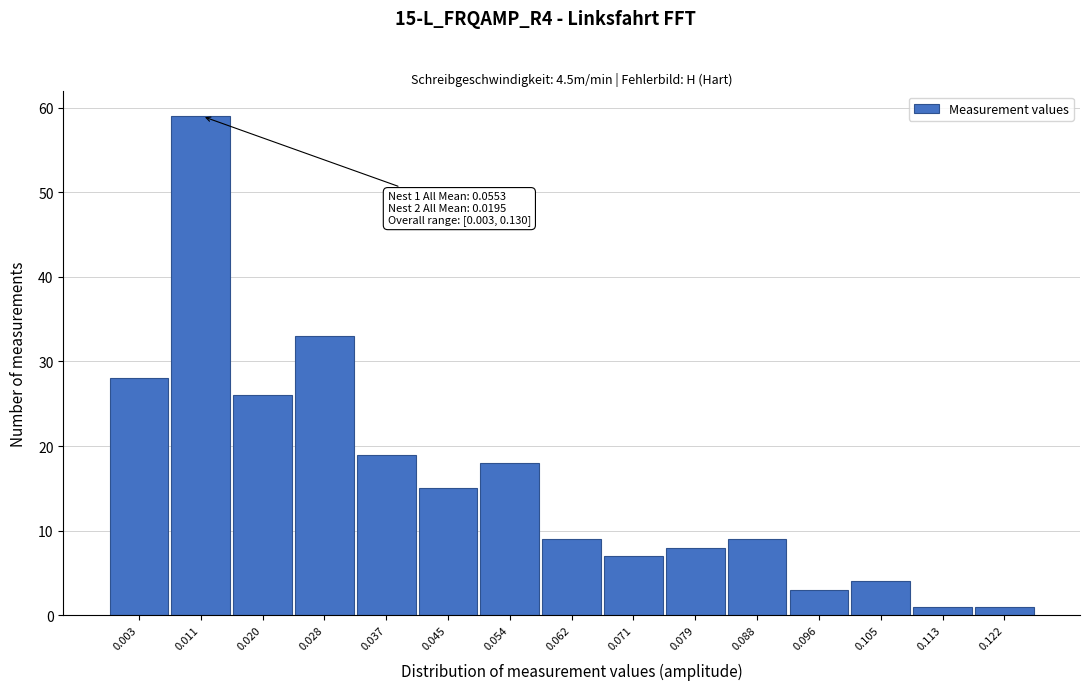

Reading left to right, extract all data points from this chart.

28	59	26	33	19	15	18	9	7	8	9	3	4	1	1